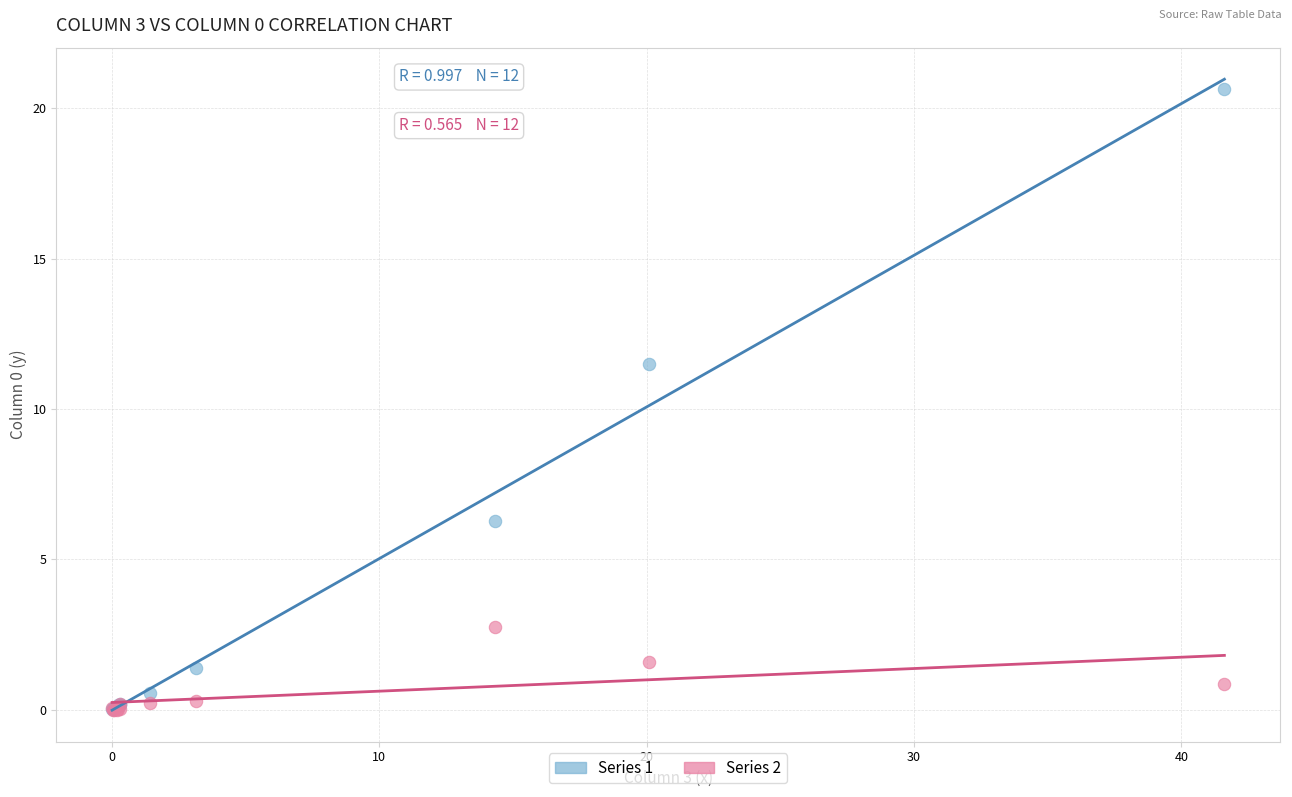

Across all series, what Y value is closest to 10?

11.5